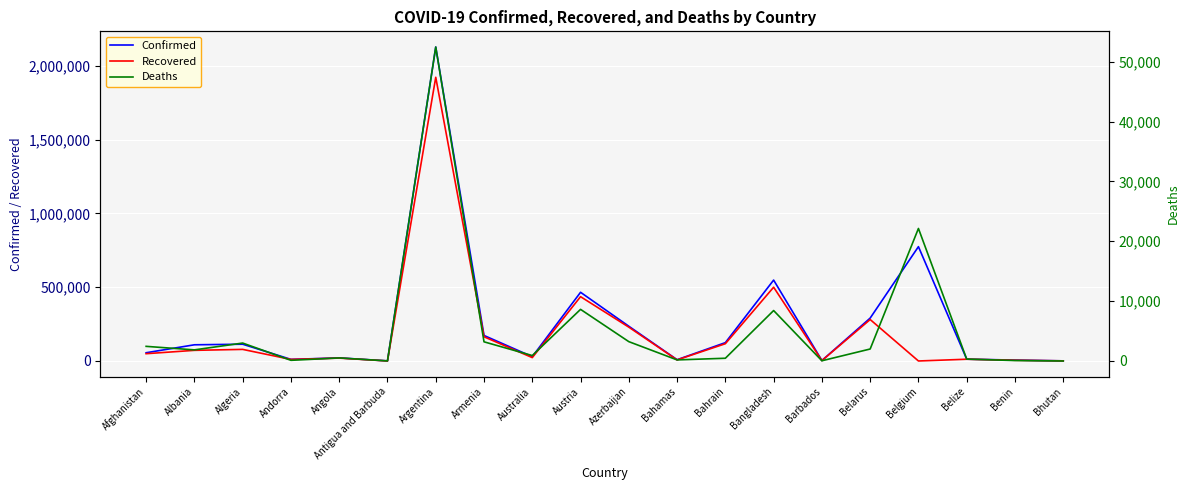

At which label does Confirmed reach its minimum?

Antigua and Barbuda